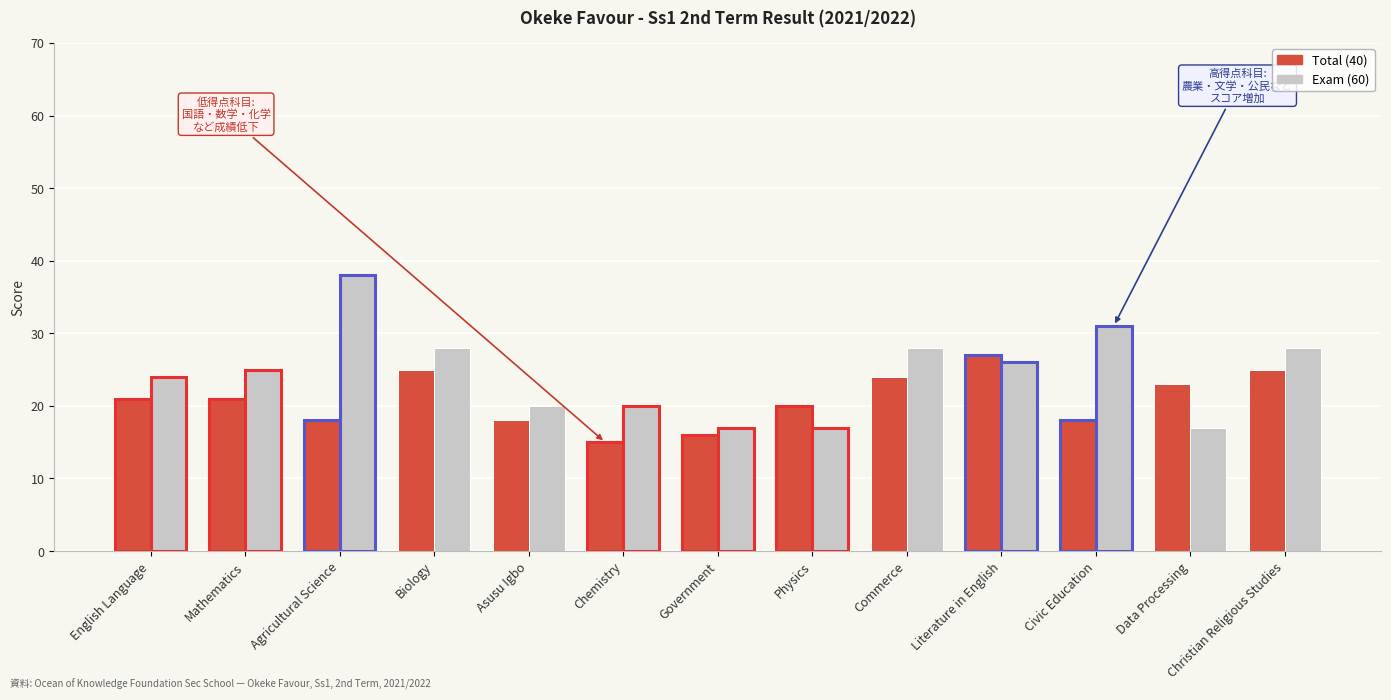

List the series in order of their peak value, lowest first.

Total (40), Exam (60)